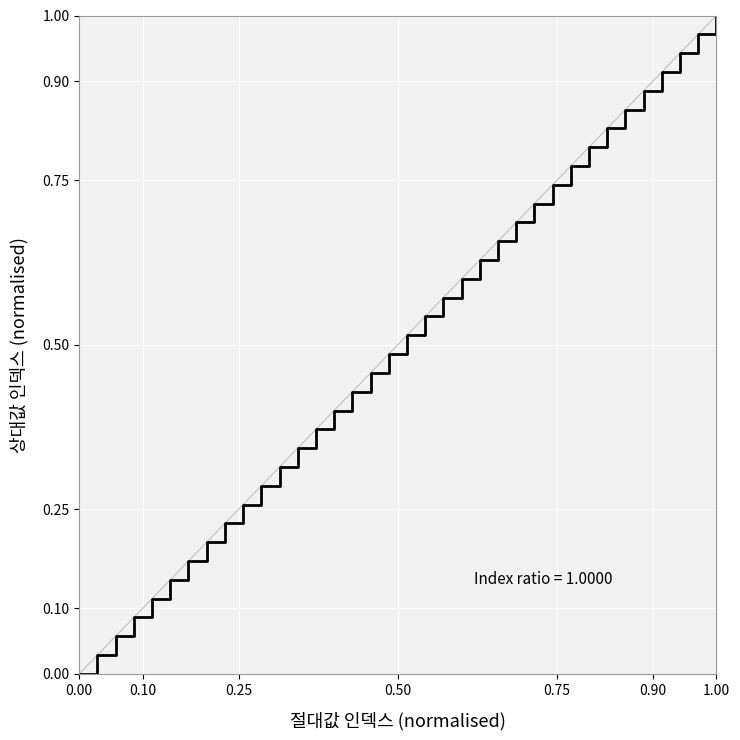

Reading left to right, list all the values displayed in this chart.

0.0	0.0	0.1	0.1	0.1	0.1	0.2	0.2	0.2	0.3	0.3	0.3	0.3	0.4	0.4	0.4	0.5	0.5	0.5	0.5	0.6	0.6	0.6	0.7	0.7	0.7	0.7	0.8	0.8	0.8	0.9	0.9	0.9	0.9	1.0	1.0